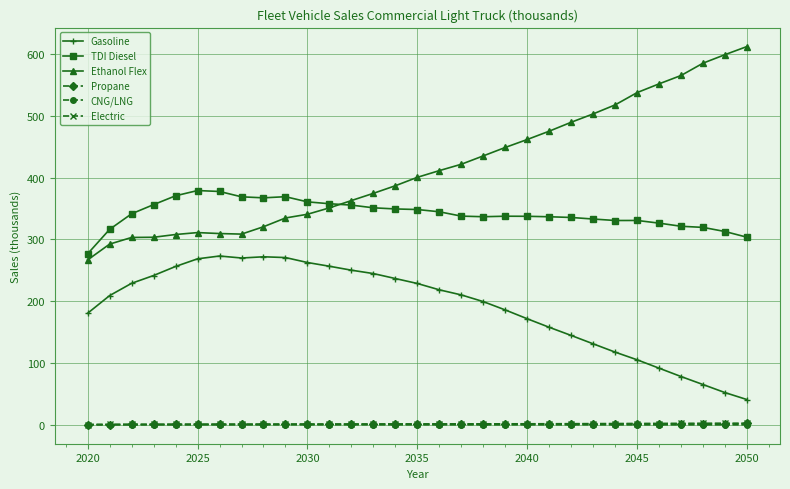

How many values in the Propane series are below 1?

2